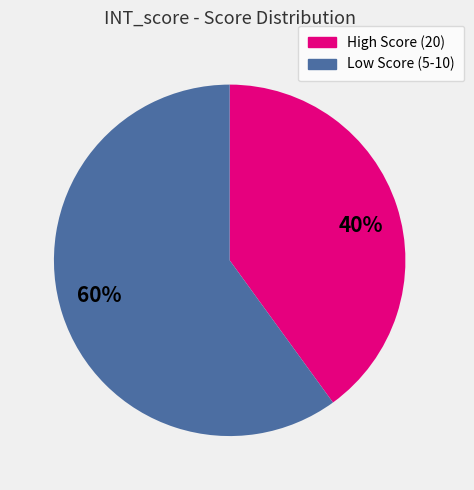

Which slice is the largest?

60%